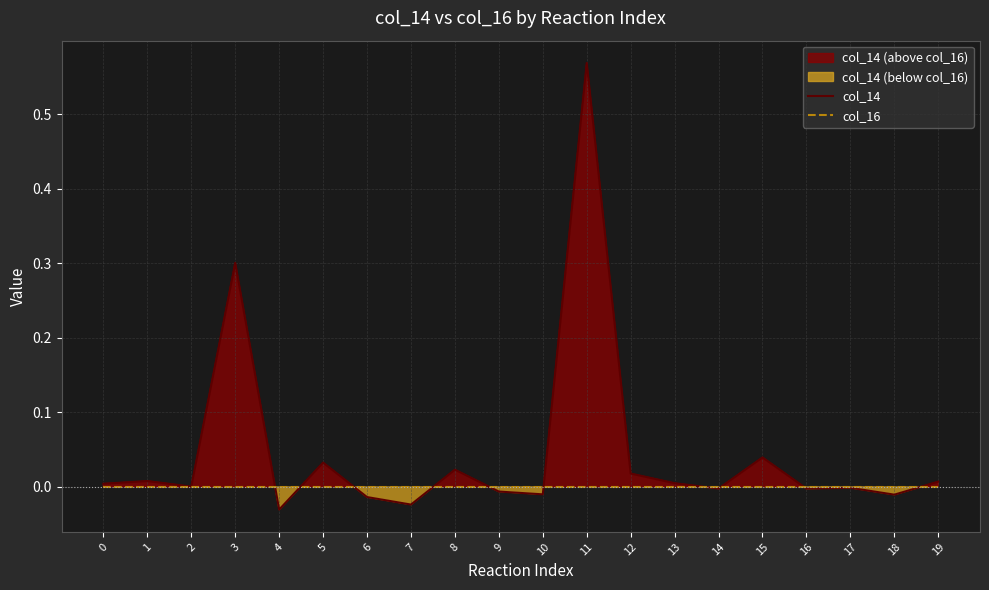

How many lines are shown in the chart?

2